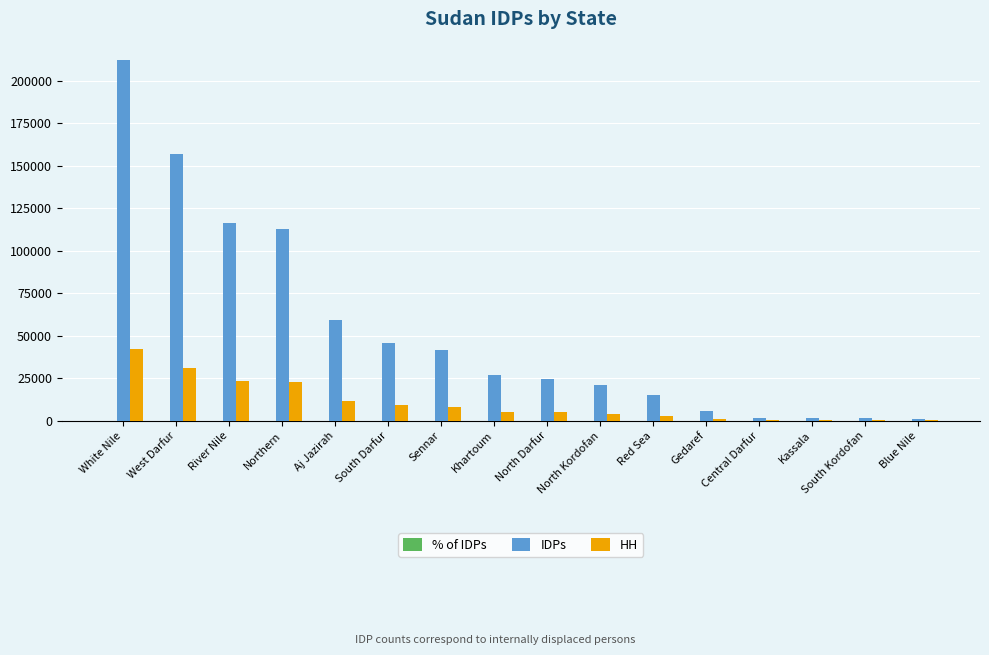

The IDPs series shows 109476.0 at West Darfur. True or false?

False